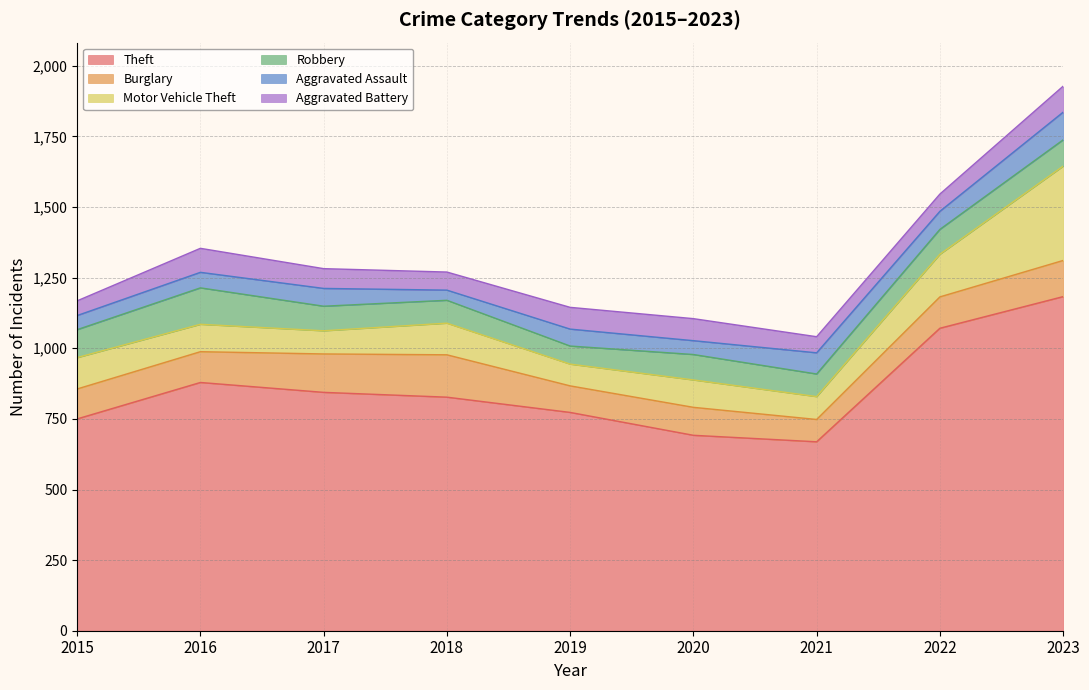

What is the total value across all series at 2020?

1105